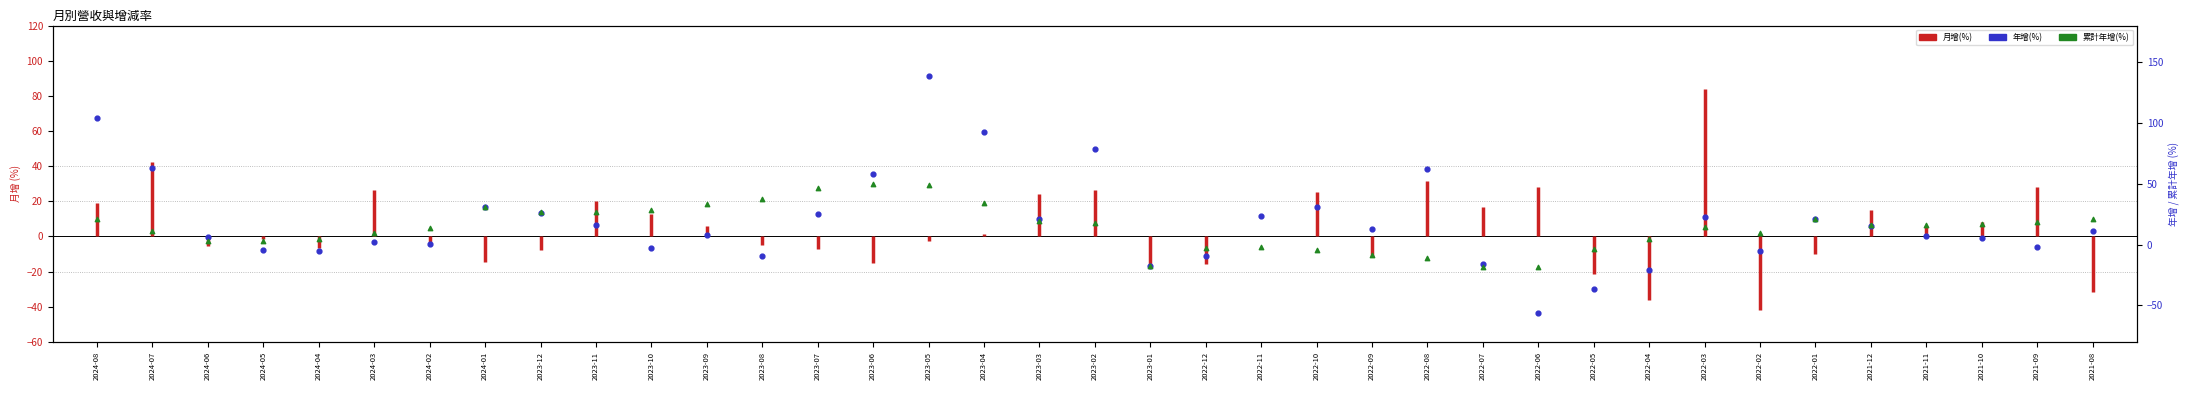

Which series contains the highest Y value?

年增(%)